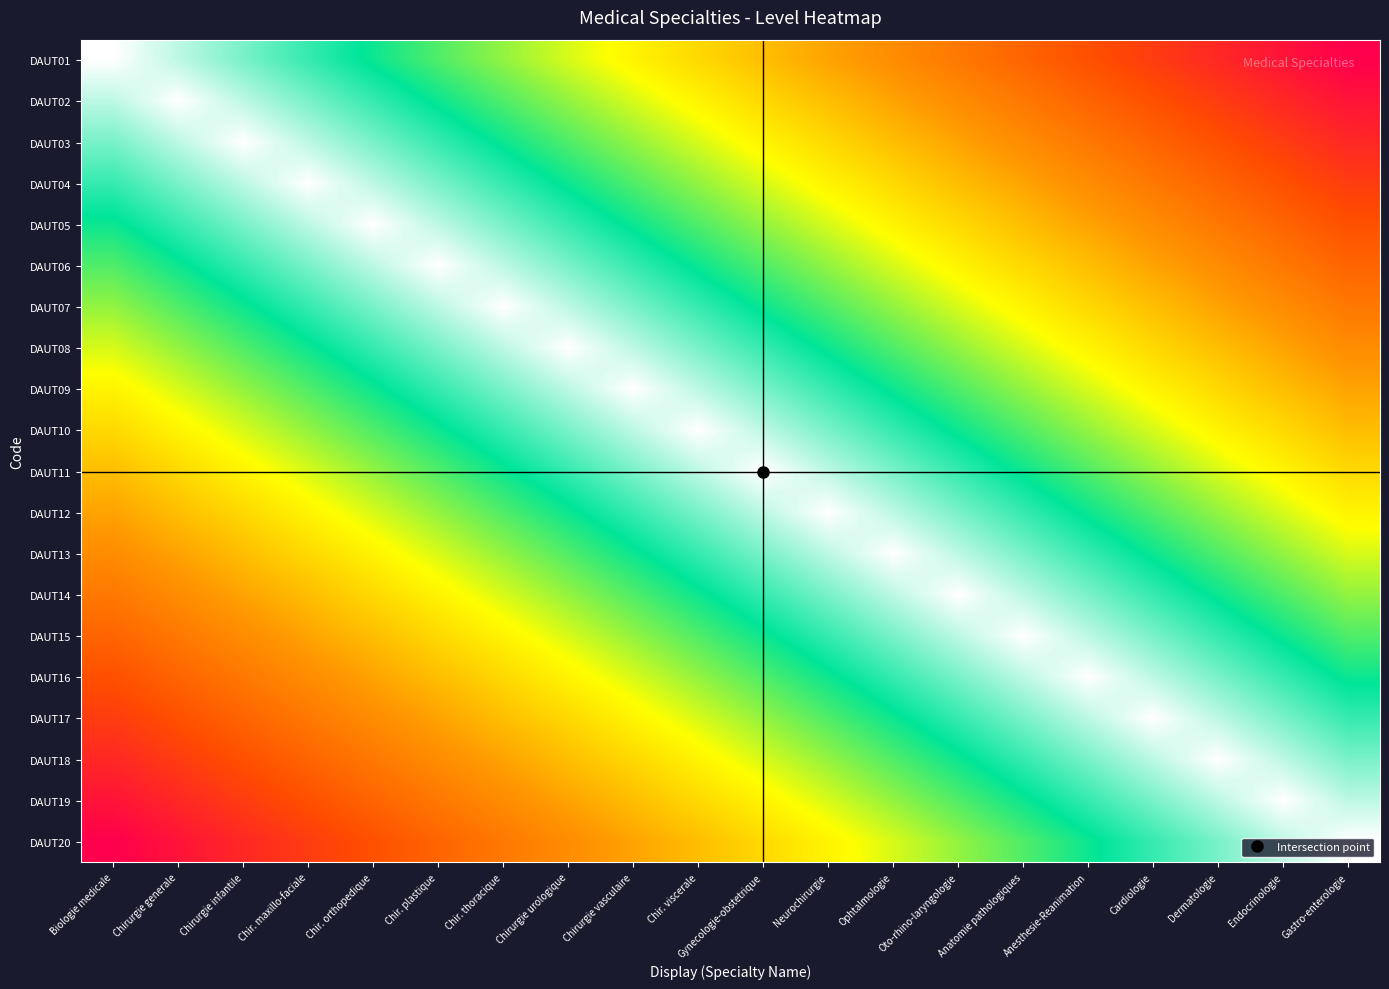

What is the total value across all series at Anatomie pathologiques?

13.7